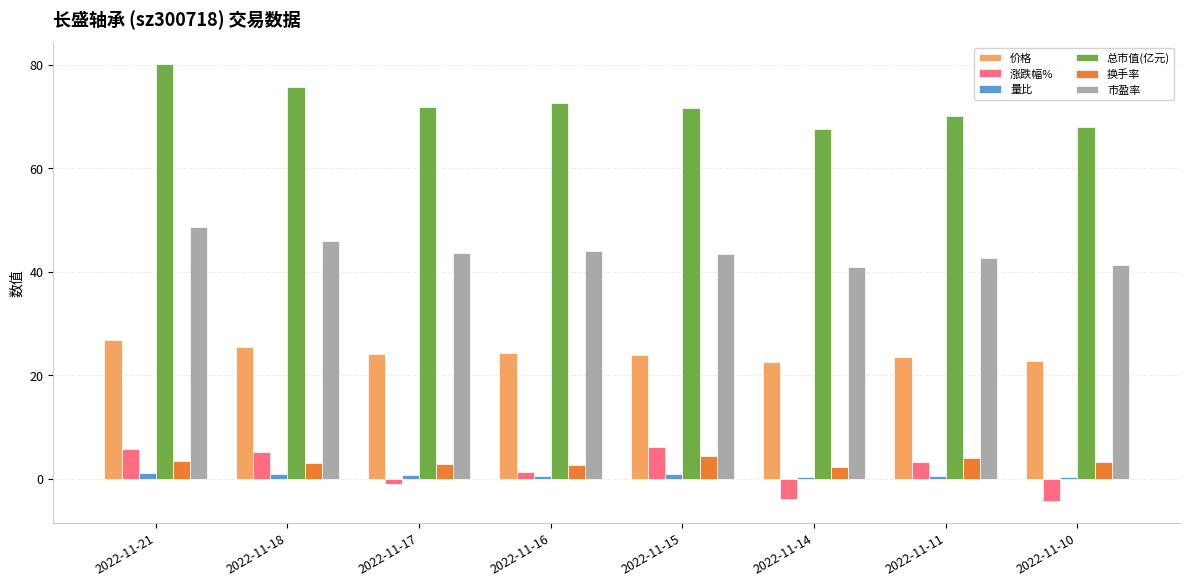

What is the value of the 换手率 bar at the 8th from the left?

3.3